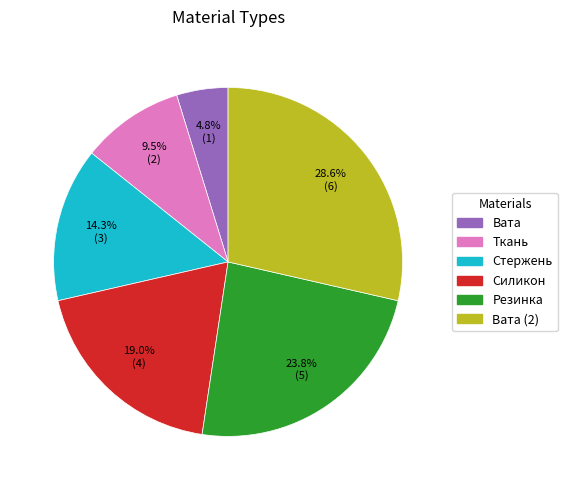

Is there any slice that represents more than half of the pie?

No